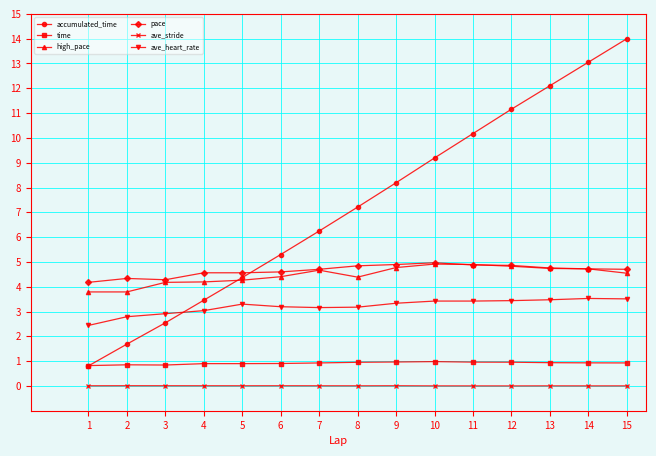

Is the value of high_pace at 9 greater than the value of time at 2?

Yes